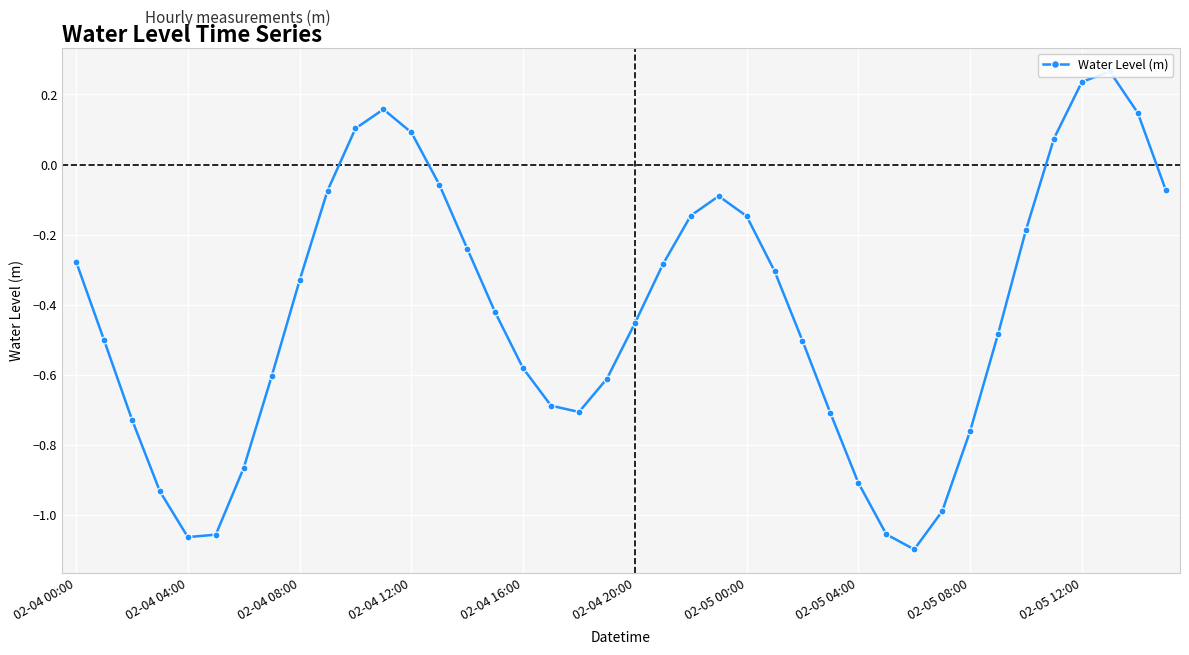

What is the smallest value displayed?

-1.1